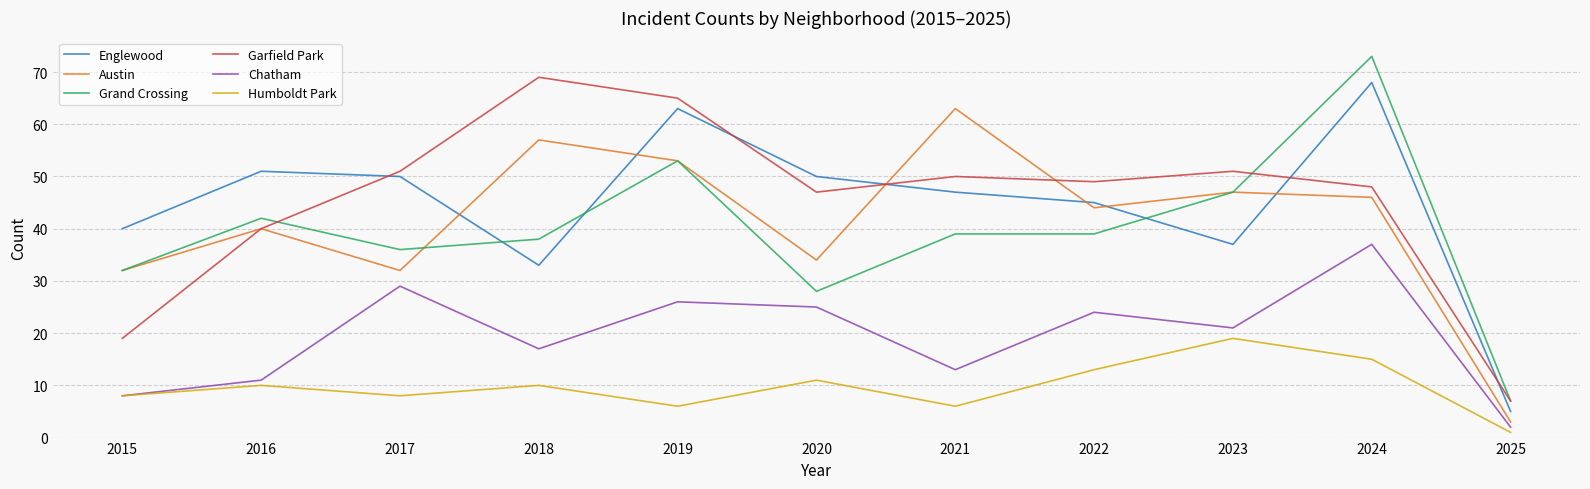

Reading right to left, transcribe all the data shown in this chart.

Englewood: 2025=5	2024=68	2023=37	2022=45	2021=47	2020=50	2019=63	2018=33	2017=50	2016=51	2015=40
Austin: 2025=3	2024=46	2023=47	2022=44	2021=63	2020=34	2019=53	2018=57	2017=32	2016=40	2015=32
Grand Crossing: 2025=7	2024=73	2023=47	2022=39	2021=39	2020=28	2019=53	2018=38	2017=36	2016=42	2015=32
Garfield Park: 2025=7	2024=48	2023=51	2022=49	2021=50	2020=47	2019=65	2018=69	2017=51	2016=40	2015=19
Chatham: 2025=2	2024=37	2023=21	2022=24	2021=13	2020=25	2019=26	2018=17	2017=29	2016=11	2015=8
Humboldt Park: 2025=1	2024=15	2023=19	2022=13	2021=6	2020=11	2019=6	2018=10	2017=8	2016=10	2015=8